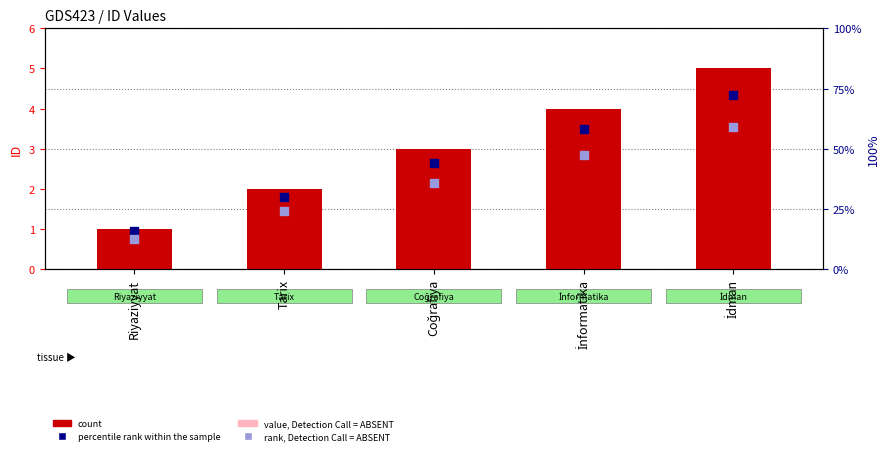

What is the total value across all series at Tarix?

6.3